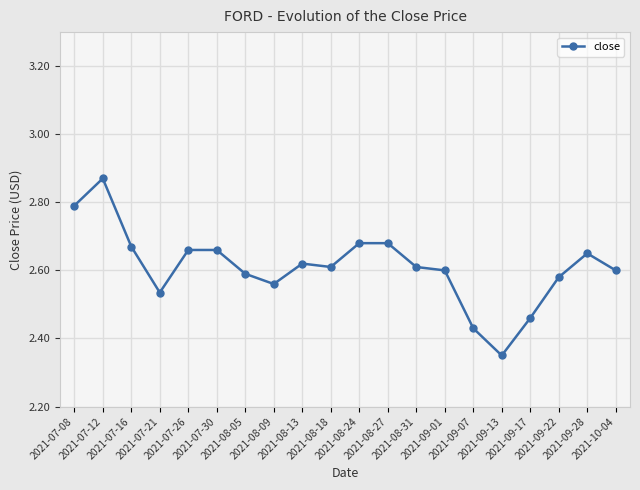

What is the difference between the second highest and minimum values?

0.4